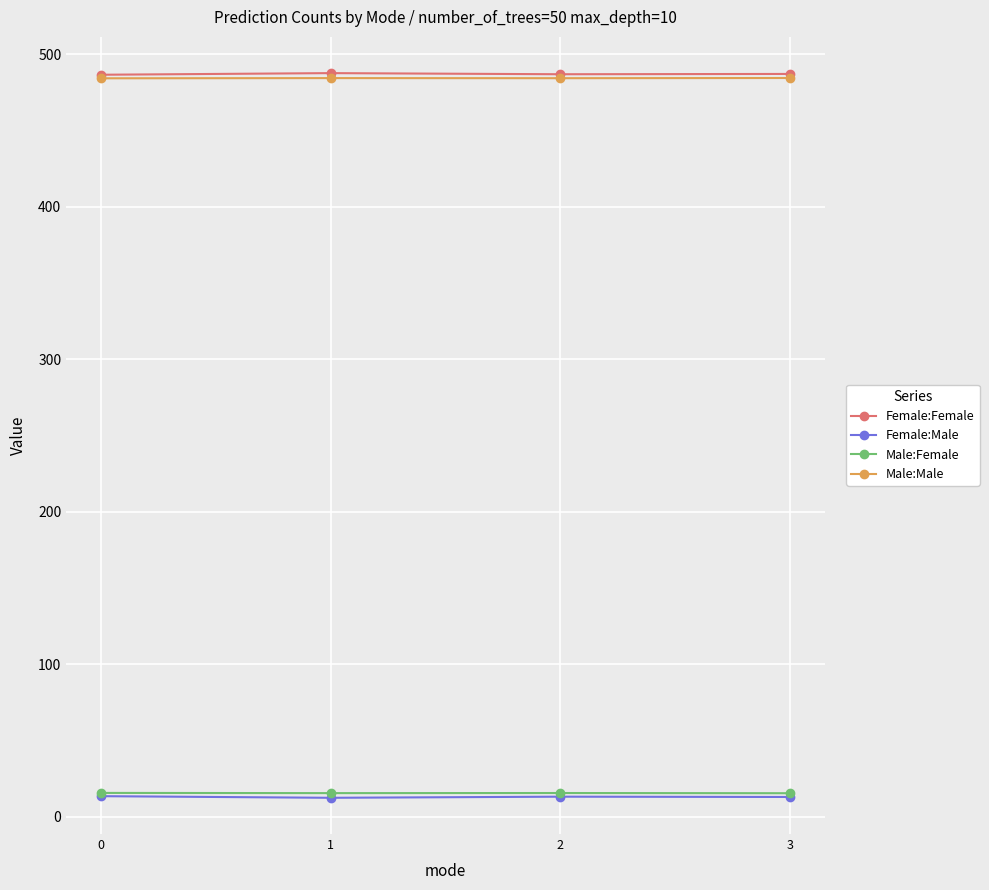

What are all the series names shown in the legend?

Female:Female, Female:Male, Male:Female, Male:Male